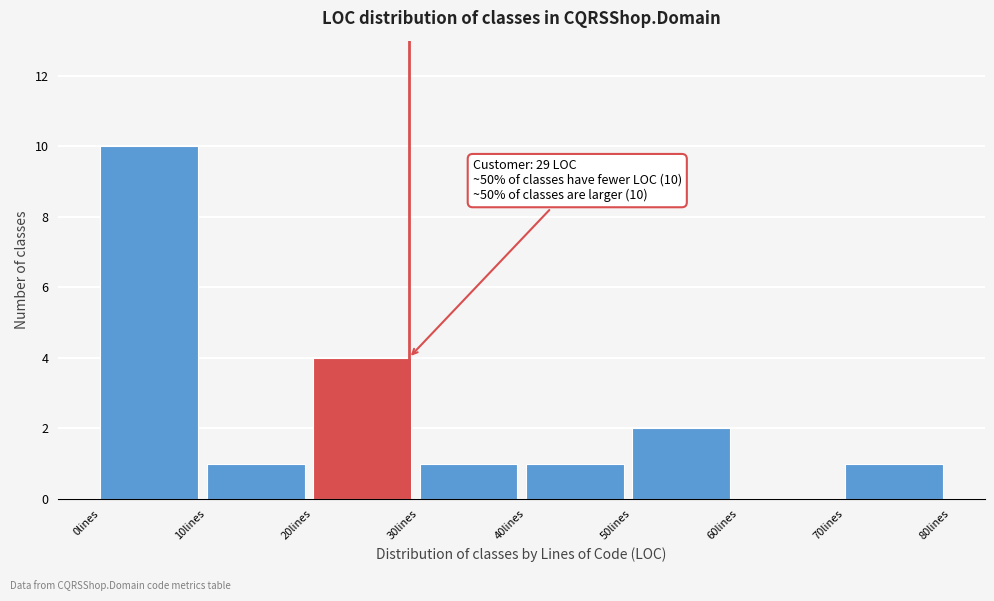

Which range on the x-axis has the tallest bar?

0 to 10